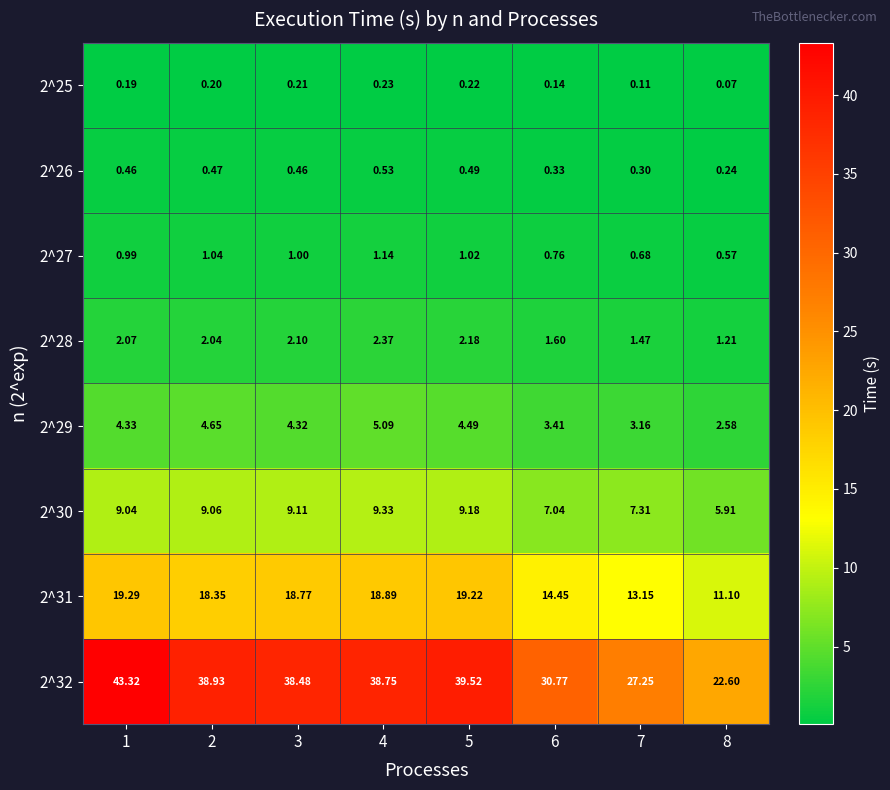

Rank the series by their maximum value, from highest to lowest.

2^32, 2^31, 2^30, 2^29, 2^28, 2^27, 2^26, 2^25